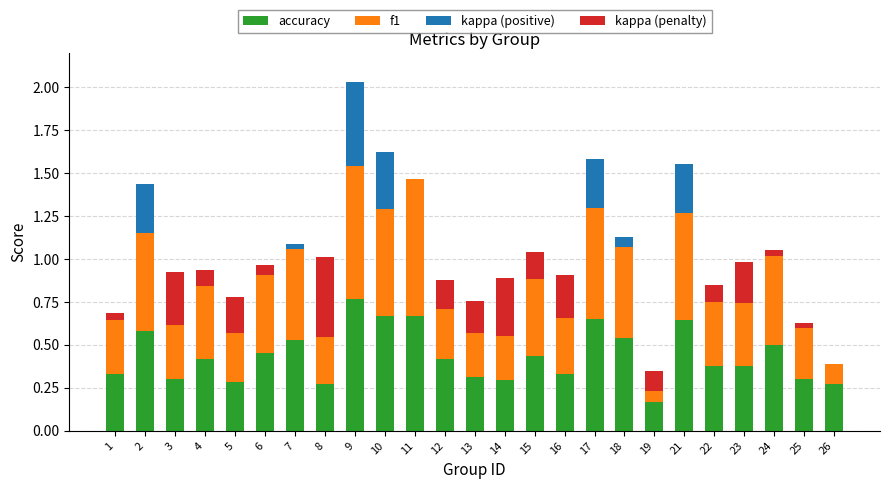

What is the maximum value for f1?

0.8